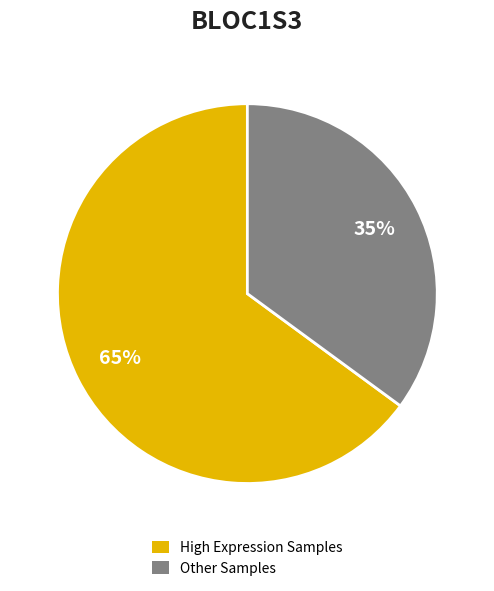

To the nearest percent, what is the difference between the largest and smallest slice percentages?

30%